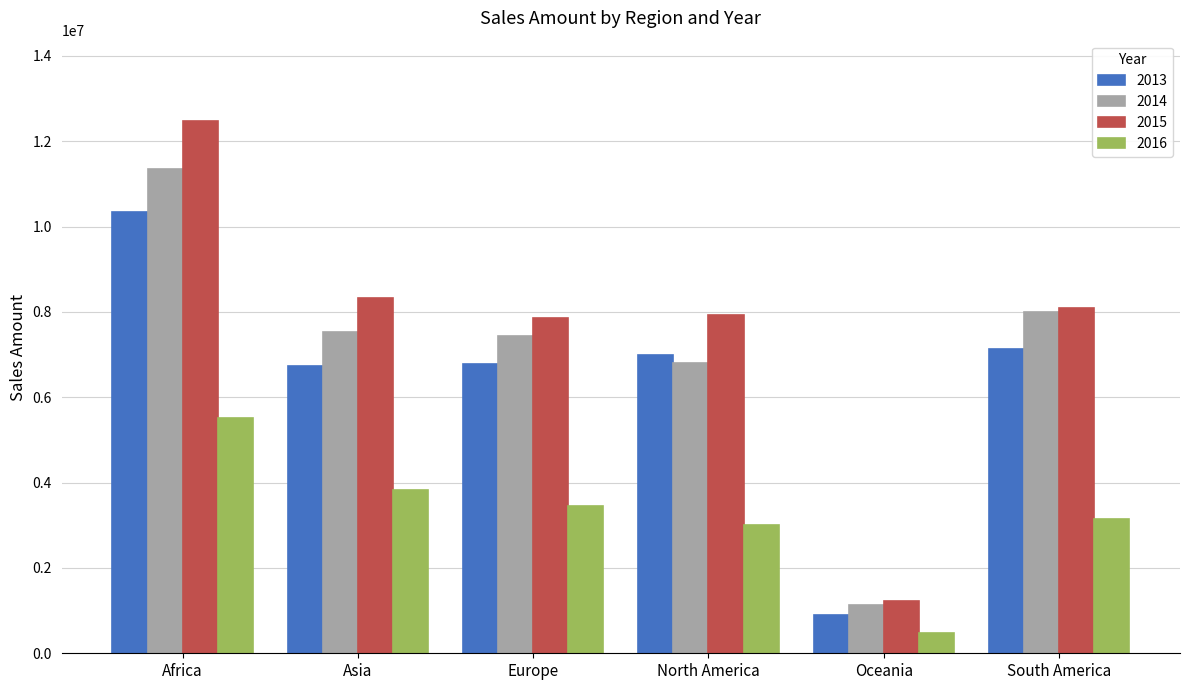

How many data points does each series have?

6